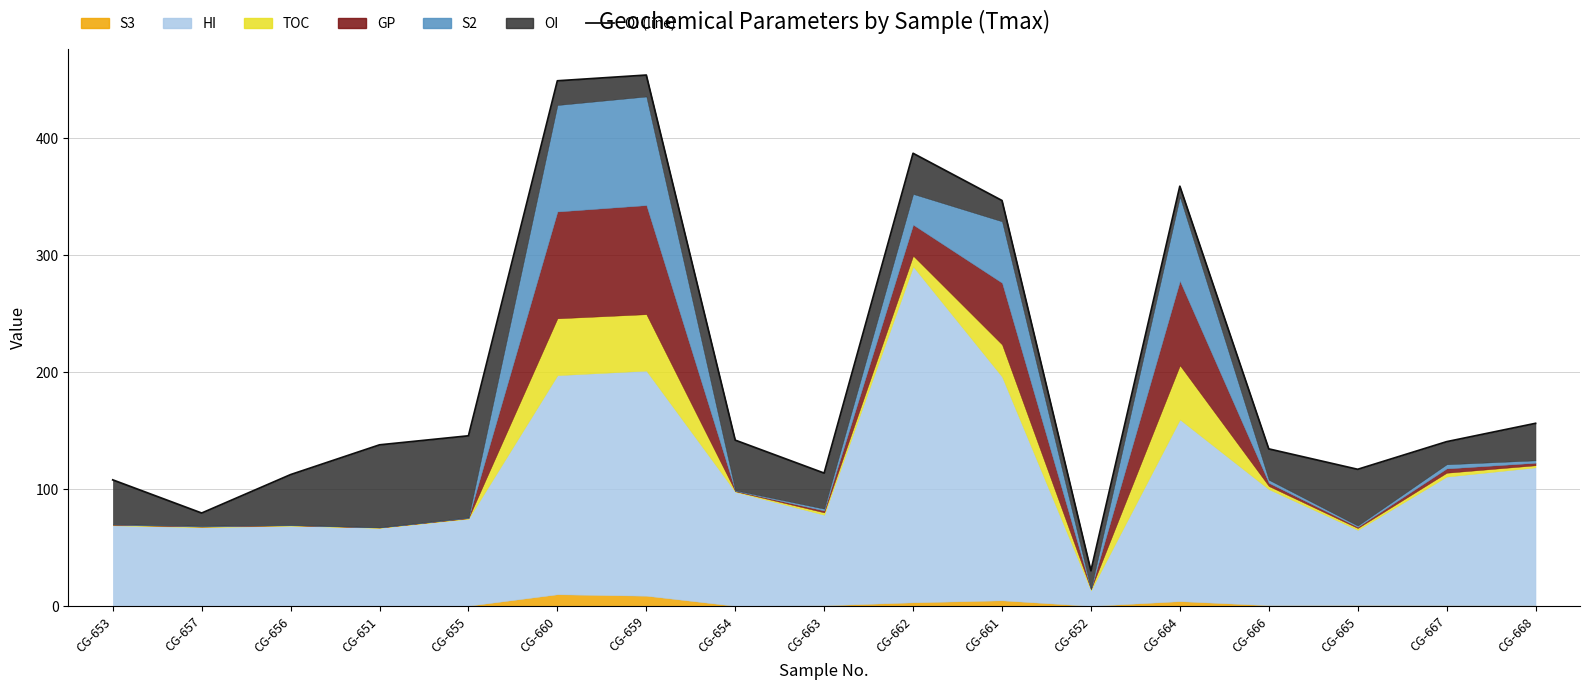

Reading right to left, extract all data points from this chart.

156.3	140.6	116.9	134.4	359.1	30.2	346.8	387.2	113.7	141.9	454.1	449.2	145.6	137.9	112.4	79.5	107.9